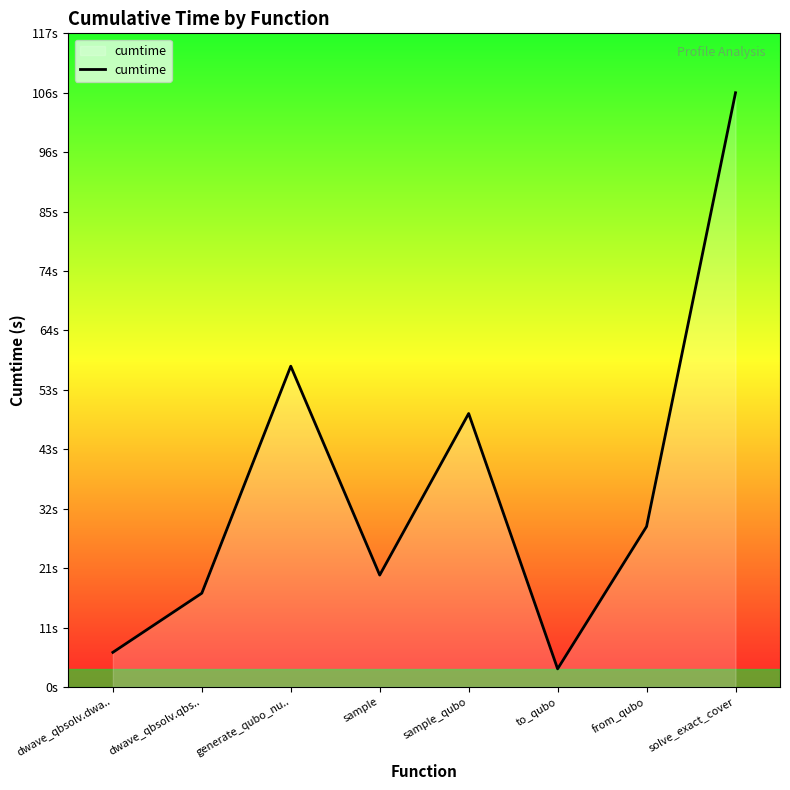

Which label corresponds to the largest value in the chart?

solve_exact_cover